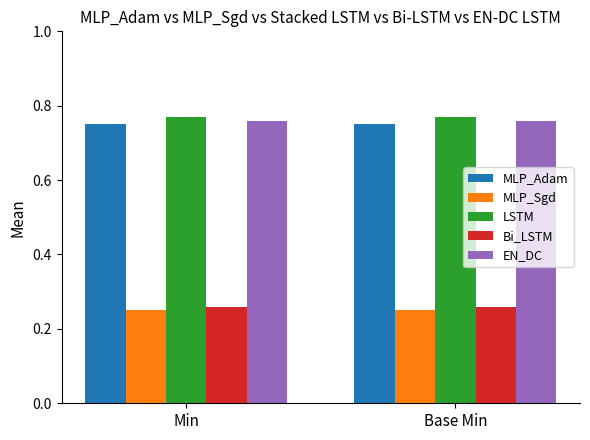

Does the chart contain any negative values?

No